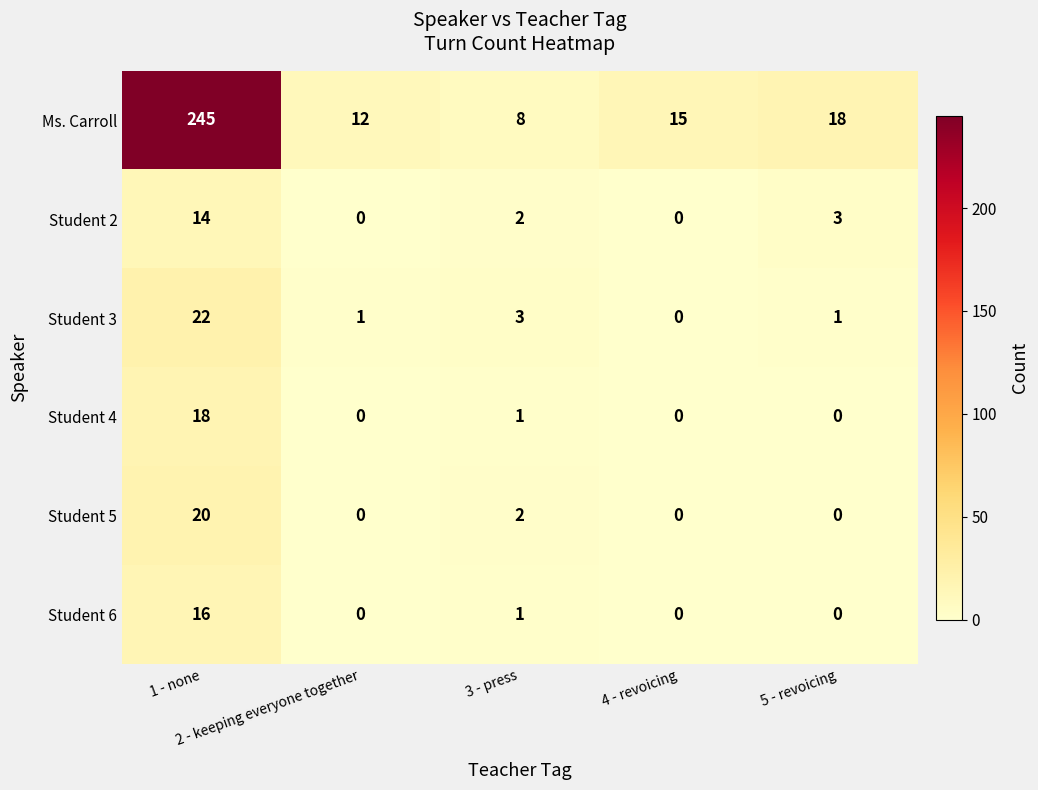

What is the average value of the Student 2 series?

4